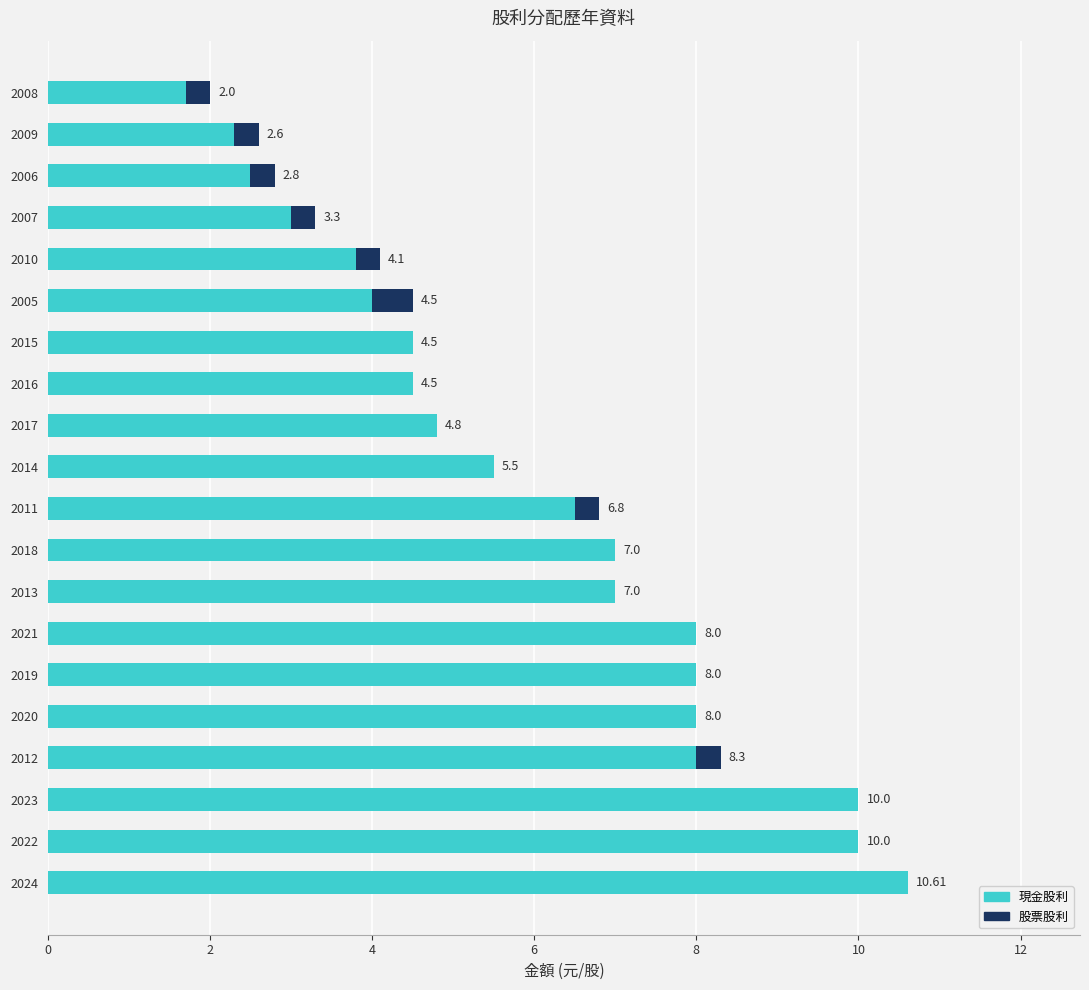

What is the total value across all series at 2011?

6.8